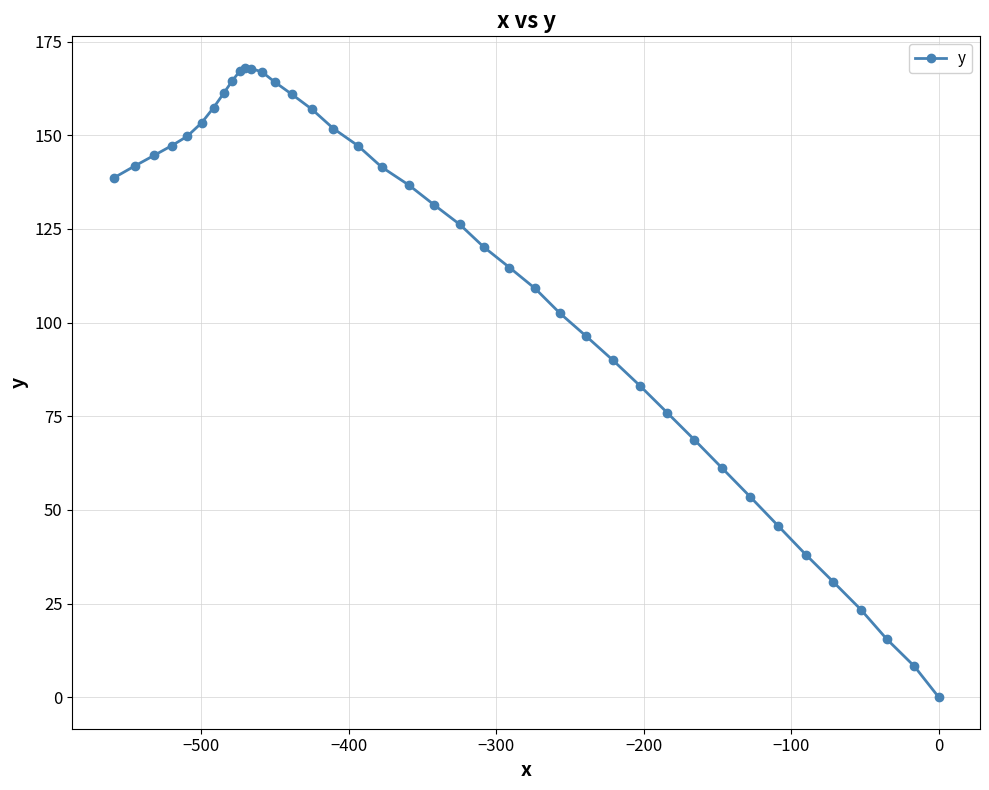

What is the value of the 5th point from the left?

149.7